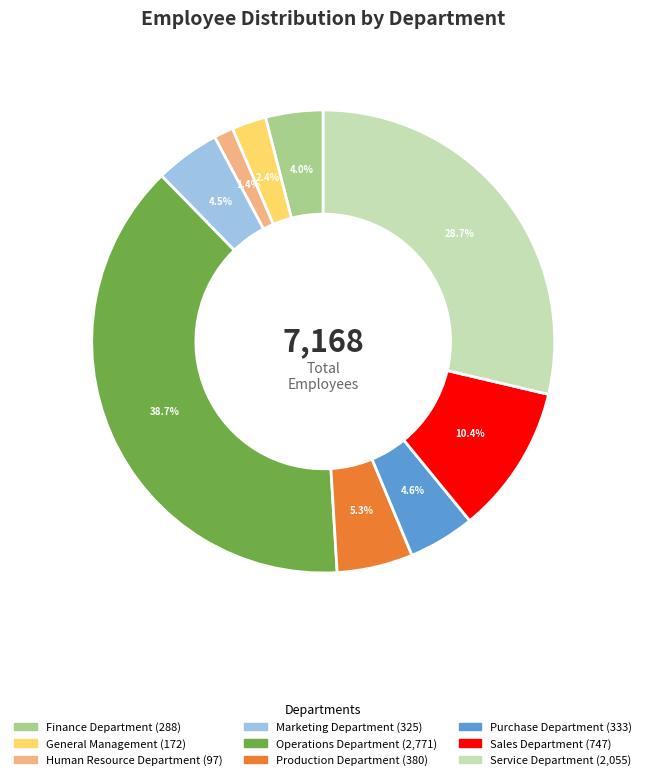

Do Sales Department and Purchase Department together represent more than half of the pie?

No